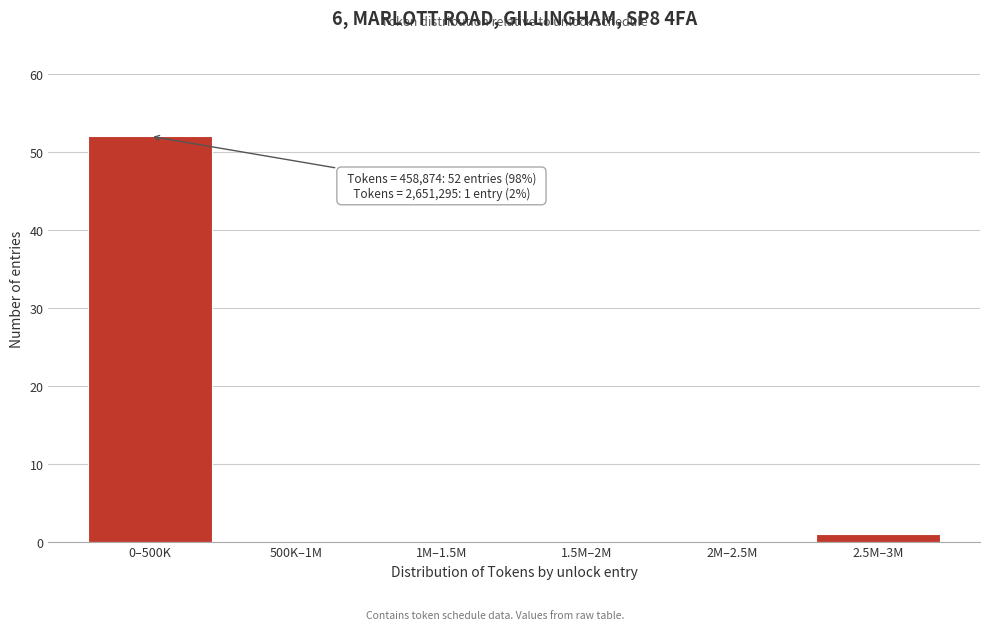

Reading left to right, list all the values displayed in this chart.

0–500K=52	500K–1M=0	1M–1.5M=0	1.5M–2M=0	2M–2.5M=0	2.5M–3M=1